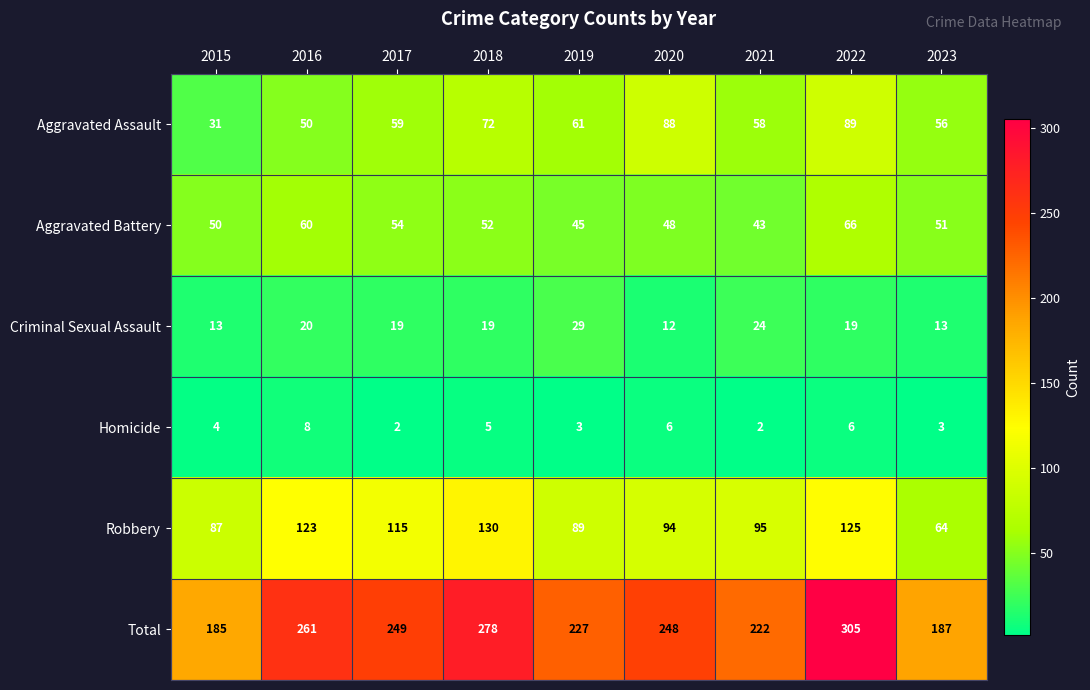

Which series has the largest total across all categories?

Total